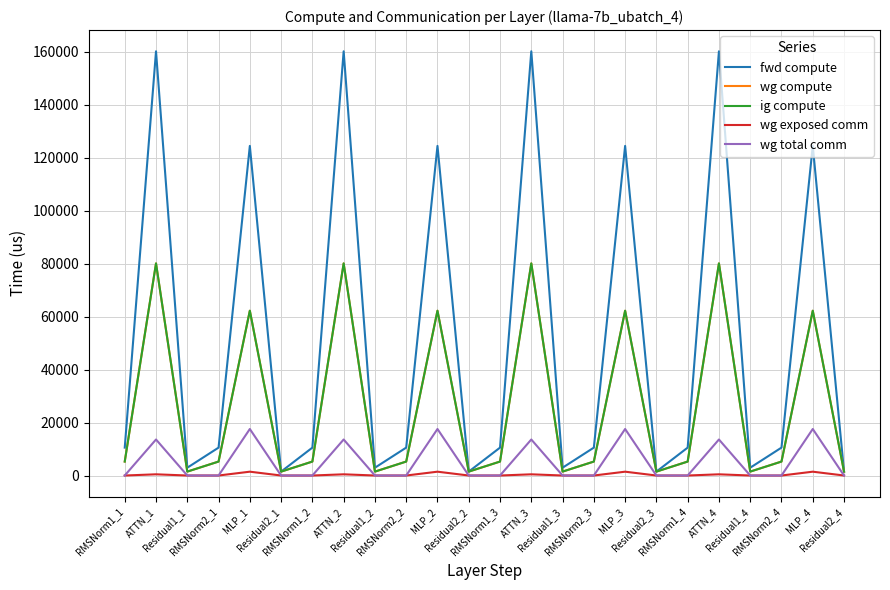

What is the label of the 15th point from the left?

Residual1_3